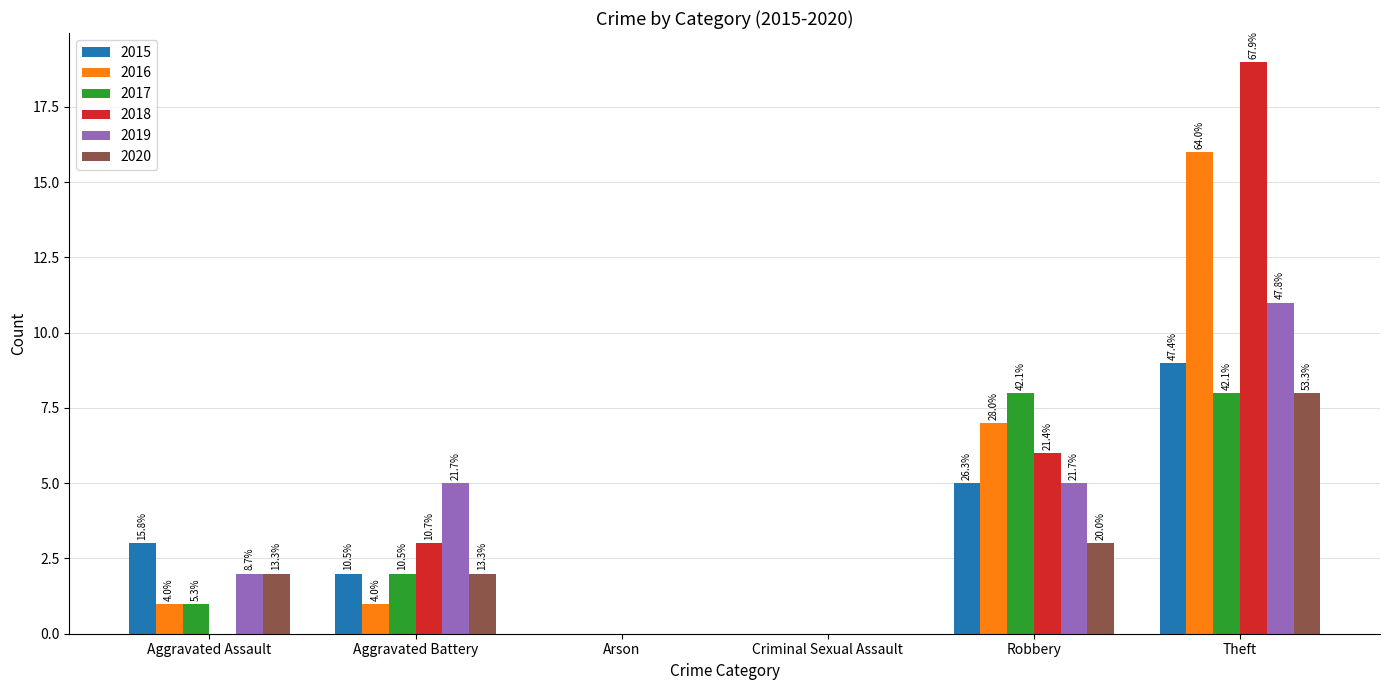

Which series has the largest total across all categories?

2018